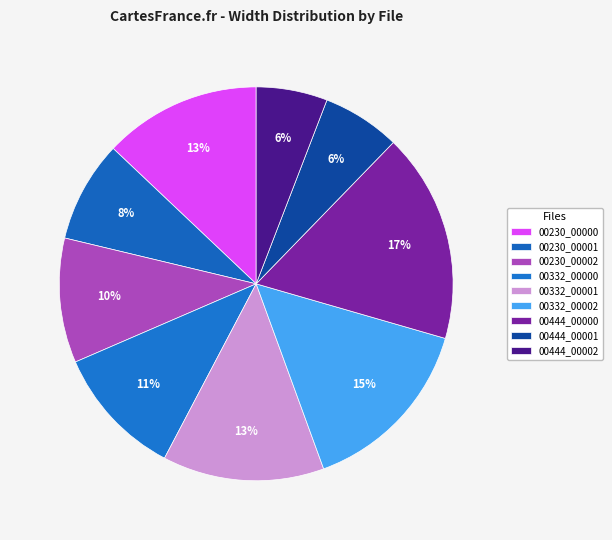

Count the number of slices in the pie.

9